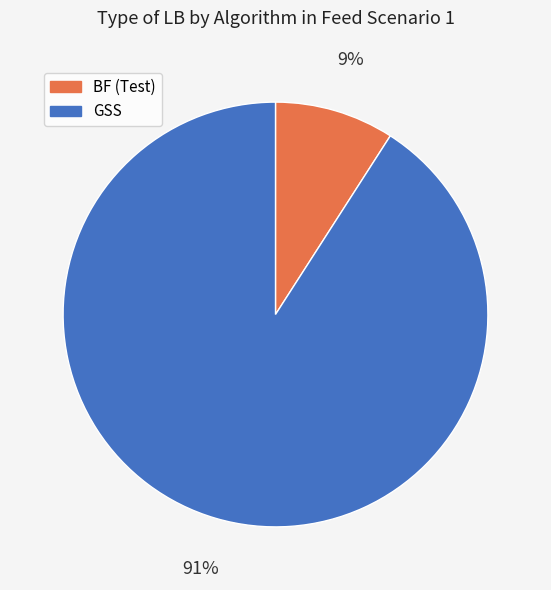

Is there a majority slice in this chart?

Yes